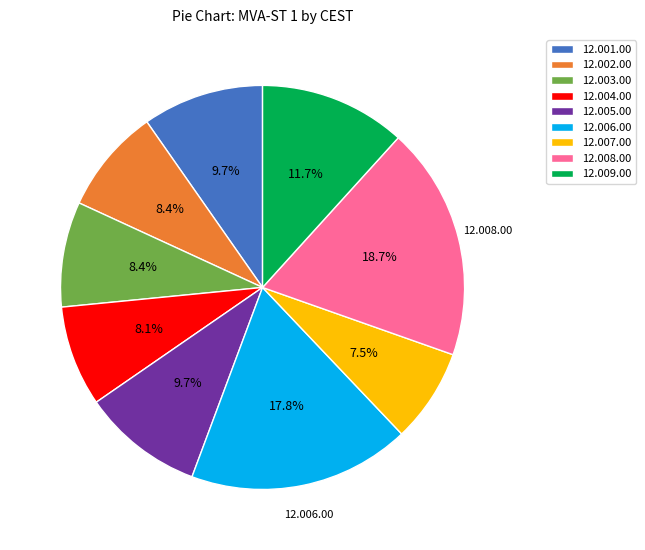

Which category has the smallest portion of the pie?

12.007.00